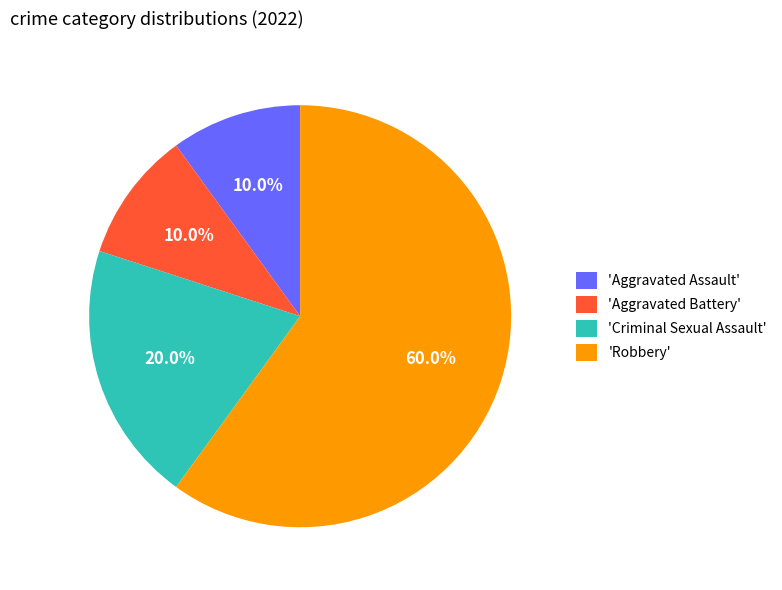

What is the largest slice in the pie chart?

'Robbery'